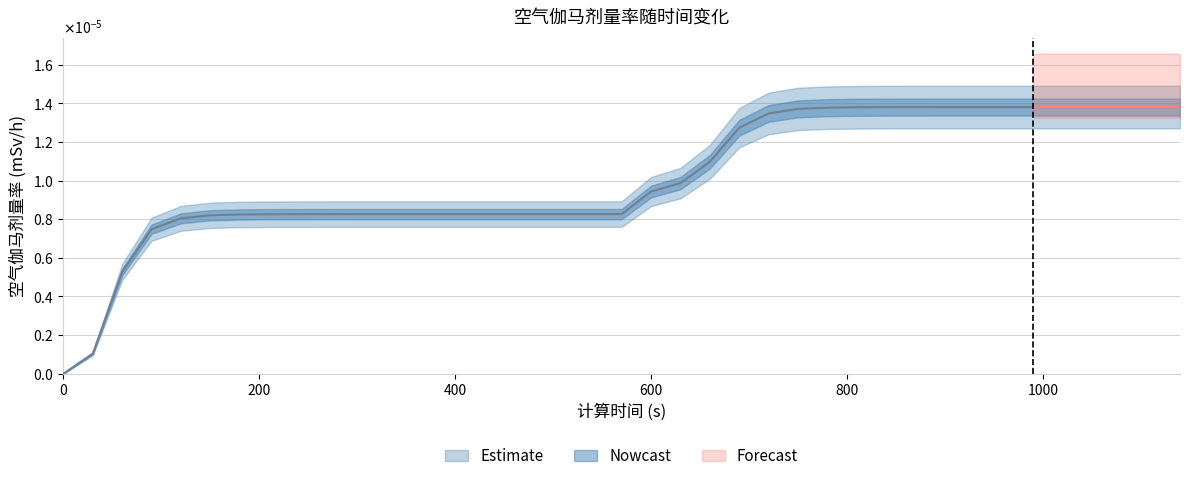

Does the chart display data point markers on the line(s)?

No